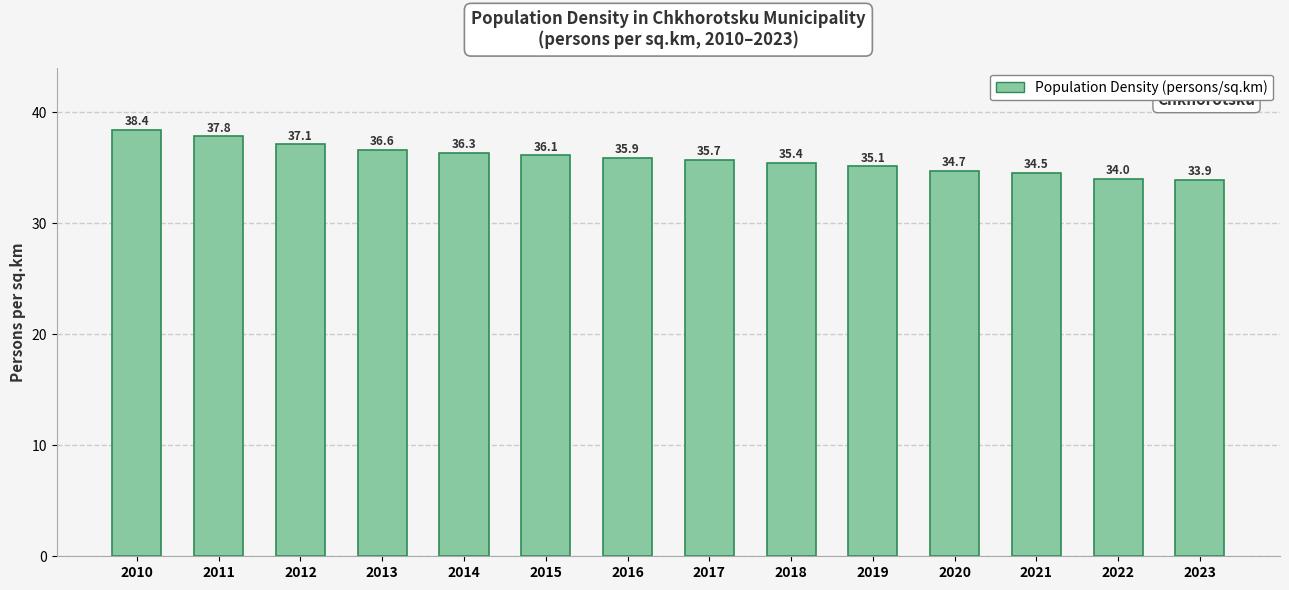

What is the average value?

35.8